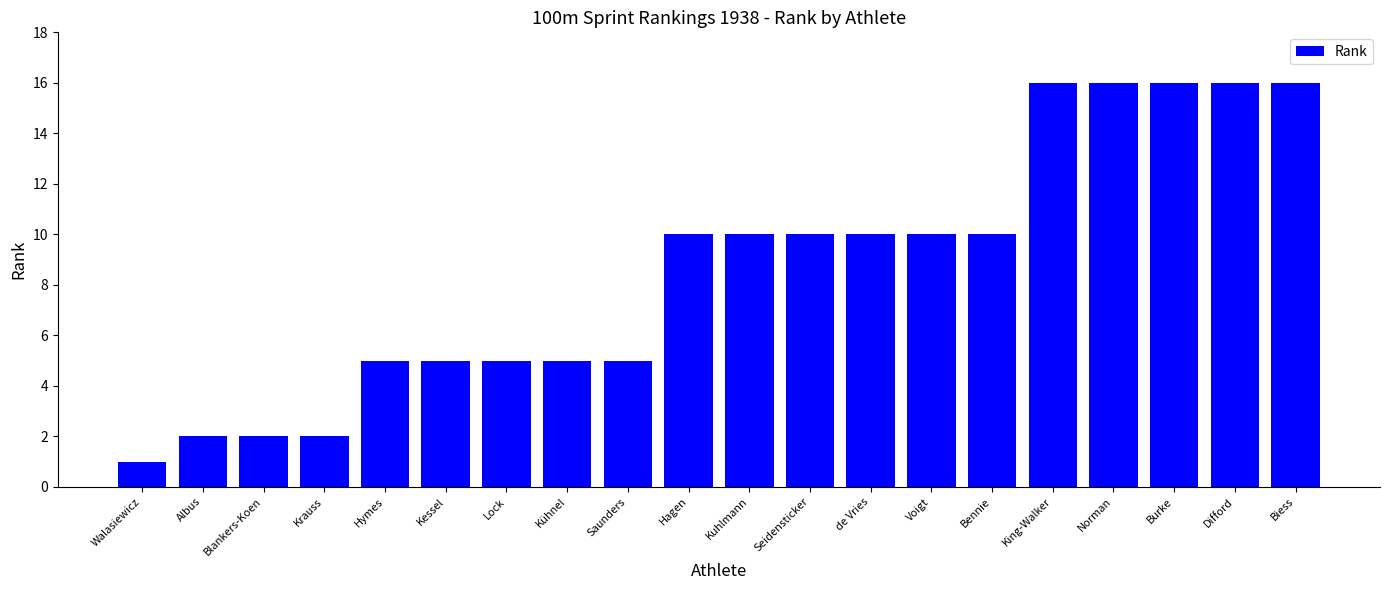

True or false: the data shows 10 at Hagen.

True